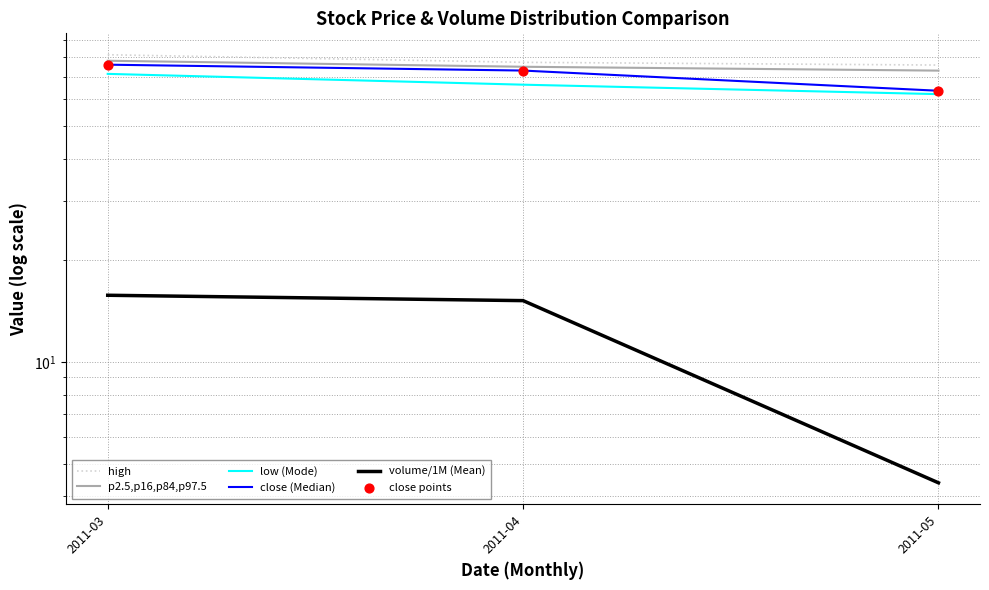

At which category is the sum across all series the highest?

2011-03